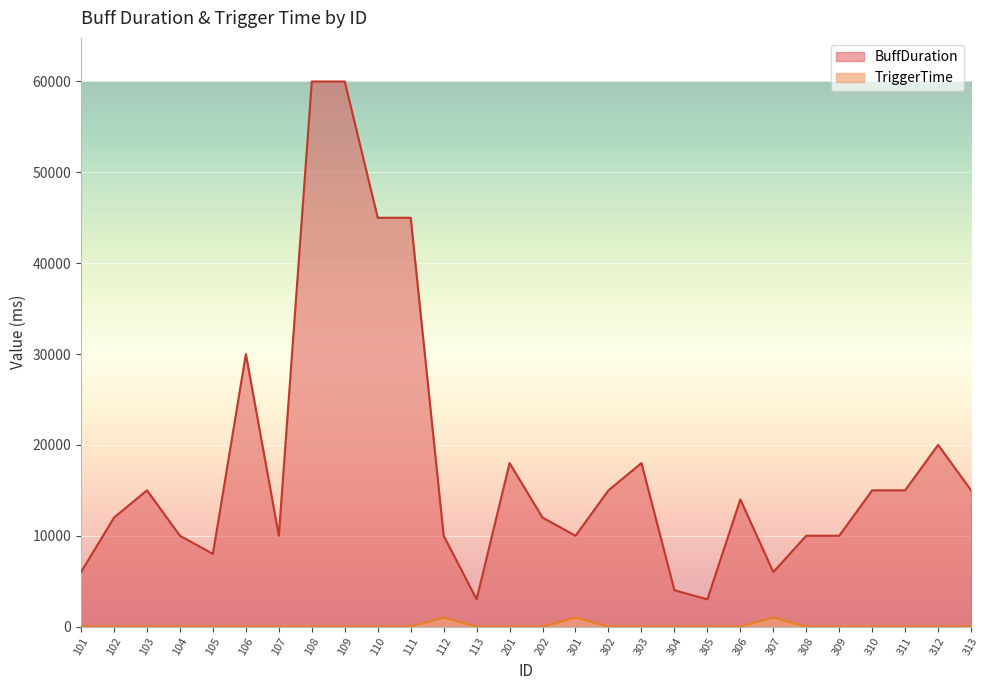

What is the difference between the maximum and minimum values in the TriggerTime series?

1000